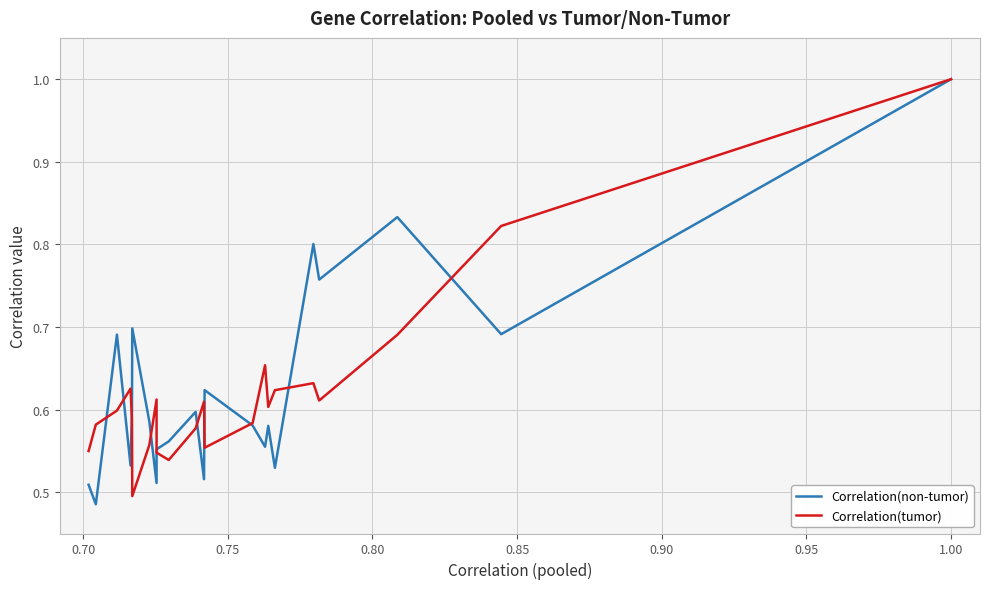

What is the difference between the maximum and minimum values in the Correlation(tumor) series?

0.5